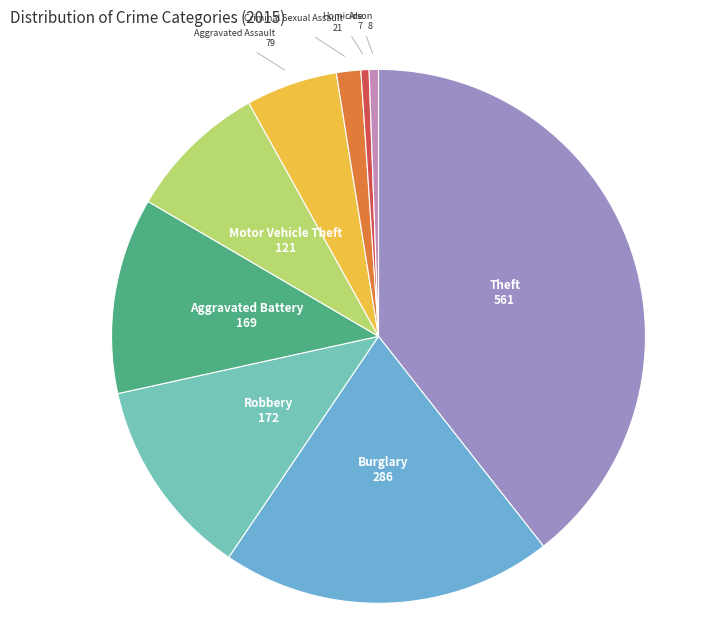

What is the ratio of the value at Aggravated Assault to the value at Robbery?

0.5